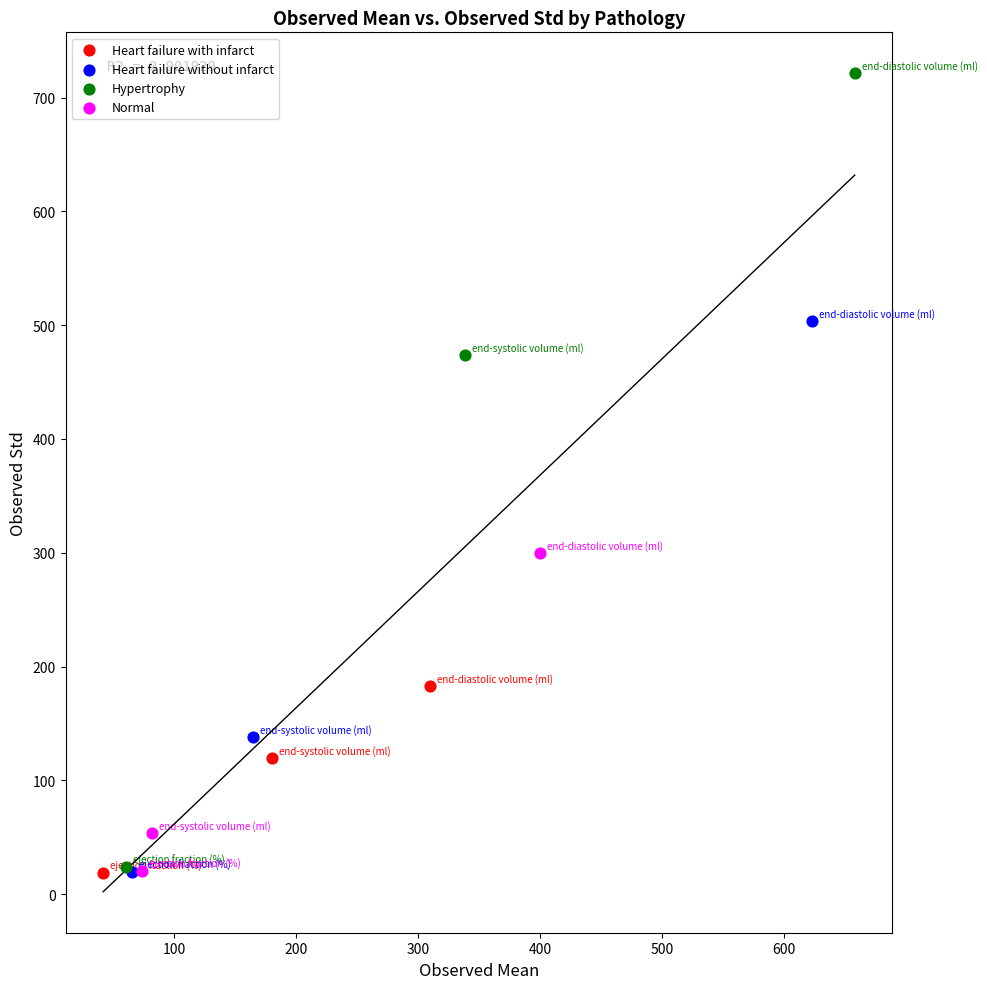

Which series contains the highest Y value?

Hypertrophy